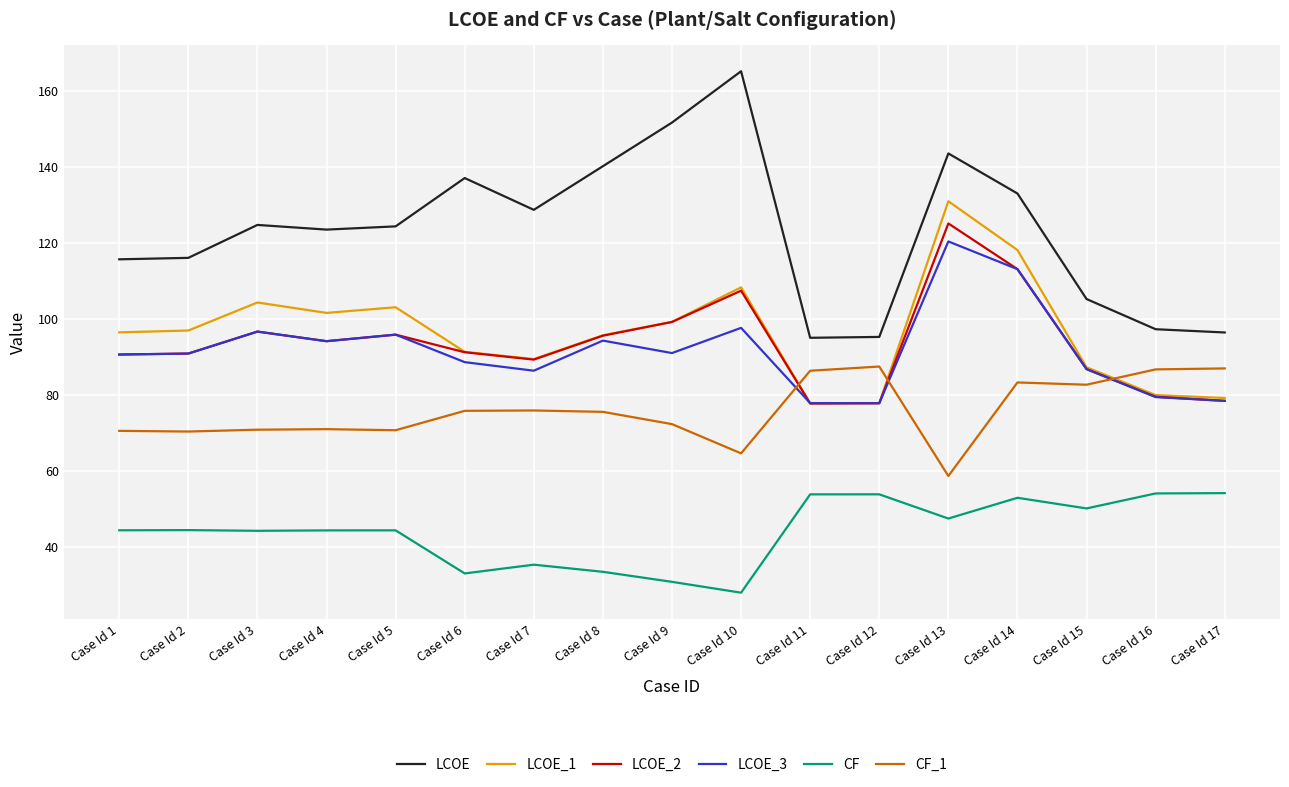

What value does the CF series have at Case Id 10?

28.0